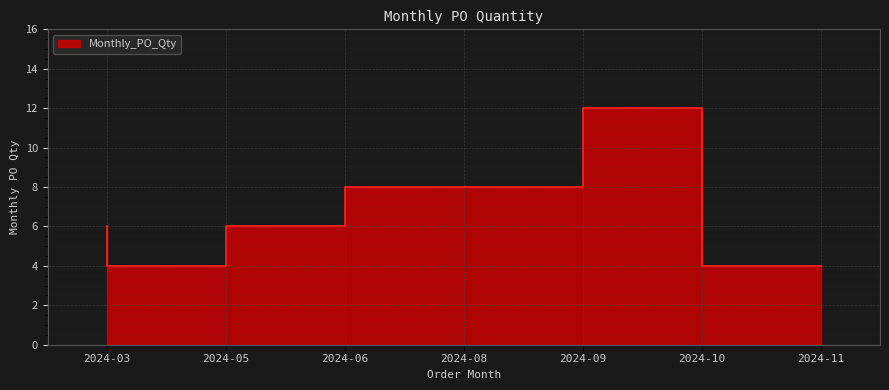

What is the value of the 2nd point from the left?

4